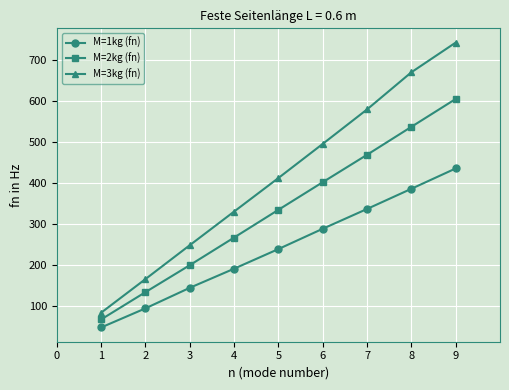

True or false: M=1kg (fn) has more than 0 points higher than both neighbors.

False